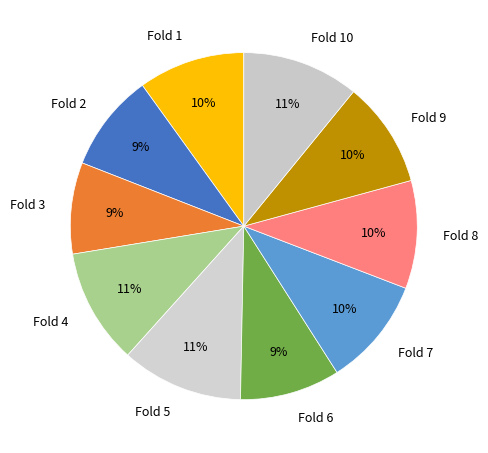

Is Fold 5 the majority of the pie?

No